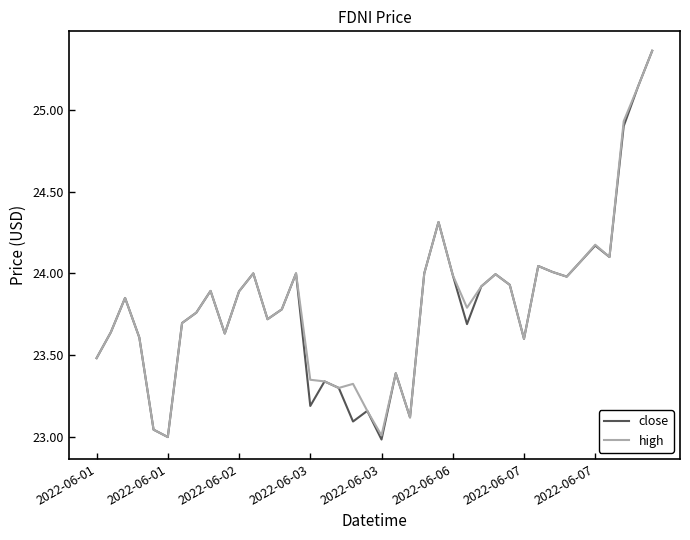

Which series has the largest range (max minus min)?

close